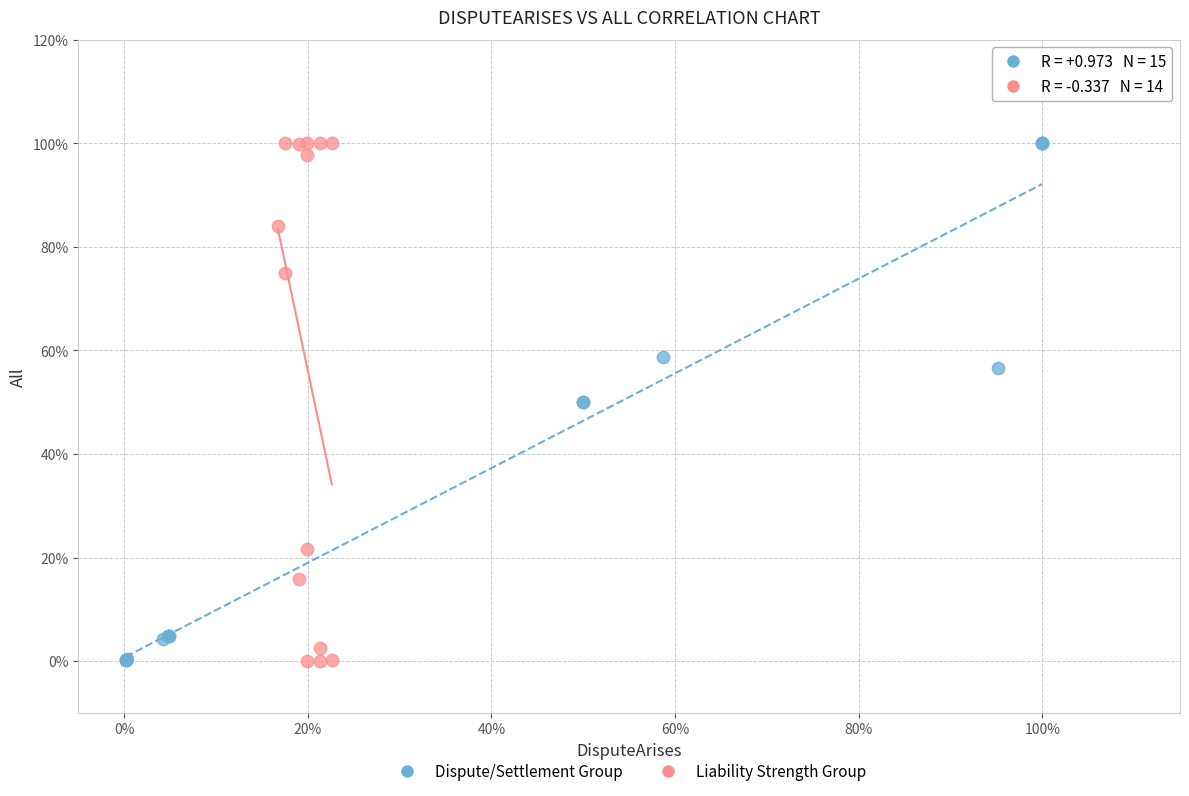

What are all the series names shown in the legend?

Dispute/Settlement Group, Liability Strength Group